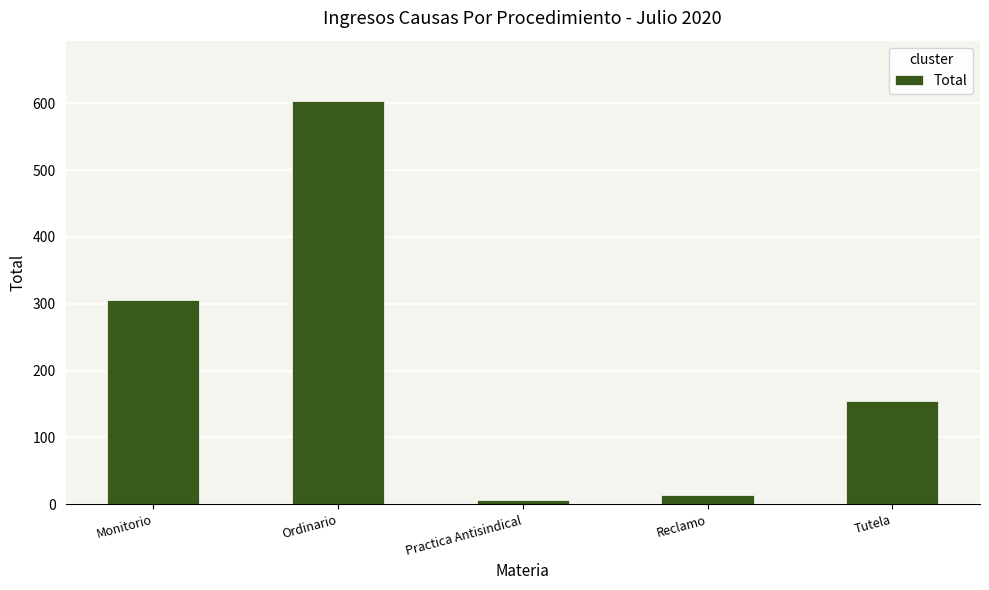

Reading left to right, extract all data points from this chart.

Monitorio=306	Ordinario=603	Practica Antisindical=6	Reclamo=14	Tutela=154